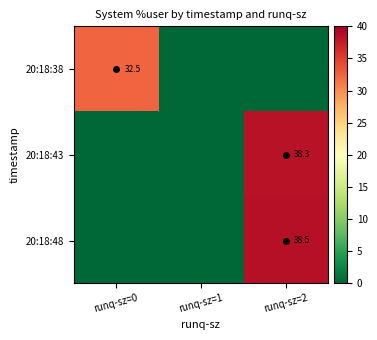

True or false: 20:18:38 has a value of 32.5 at runq-sz=0.

True